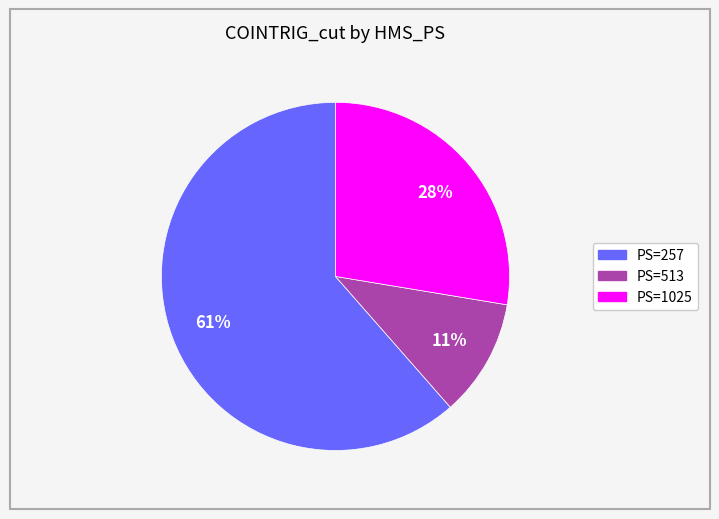

Does any single category account for the majority?

Yes